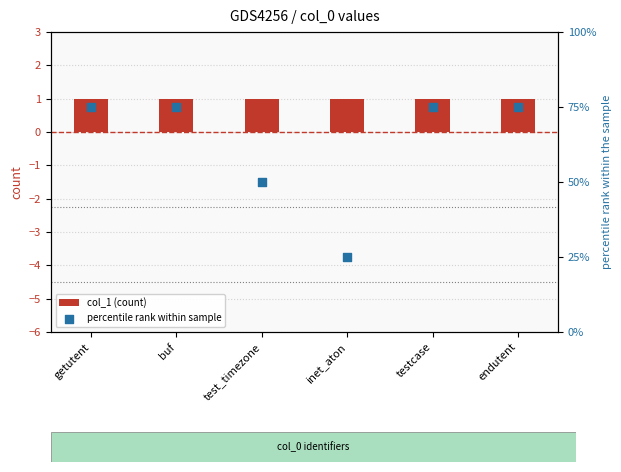

Which series reaches the maximum Y coordinate?

percentile rank within sample